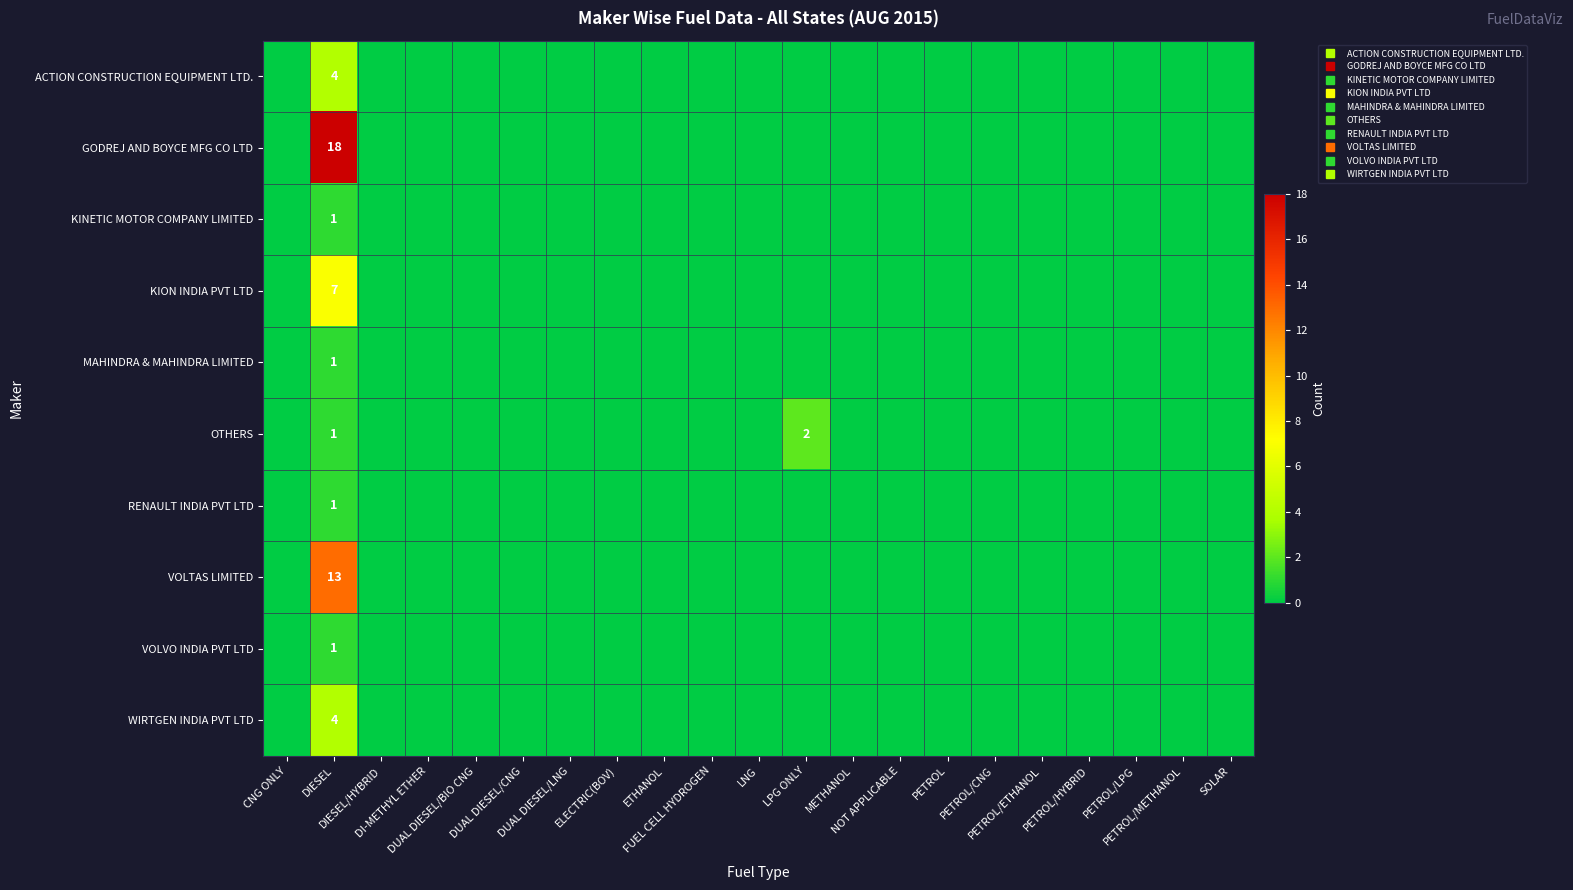

The OTHERS series shows 1 at LNG. True or false?

False